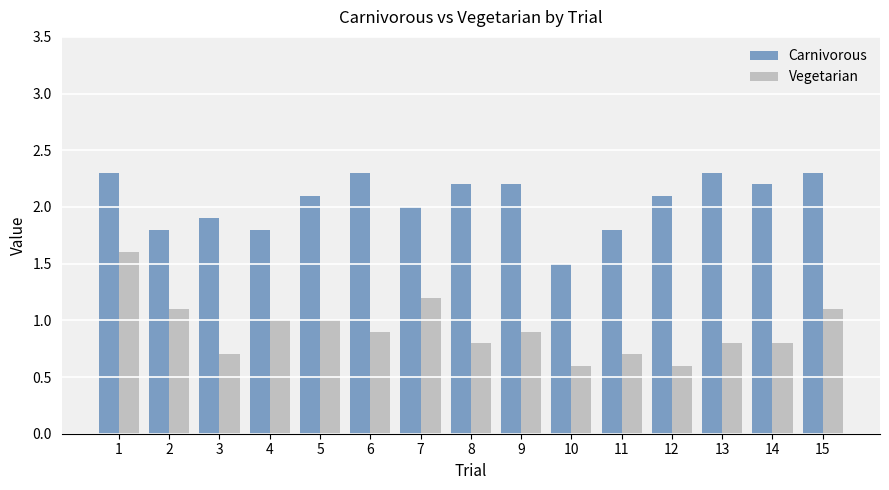

What is the difference between the highest and lowest values at 13?

1.5